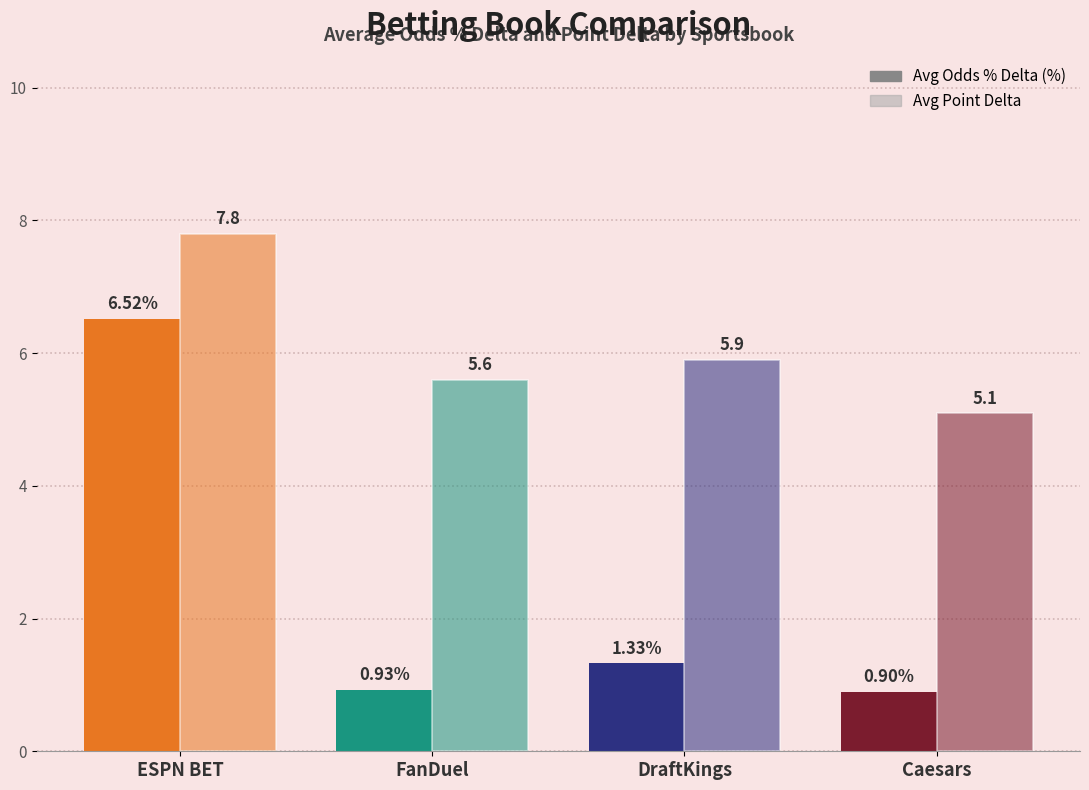

Does the chart contain any negative values?

No